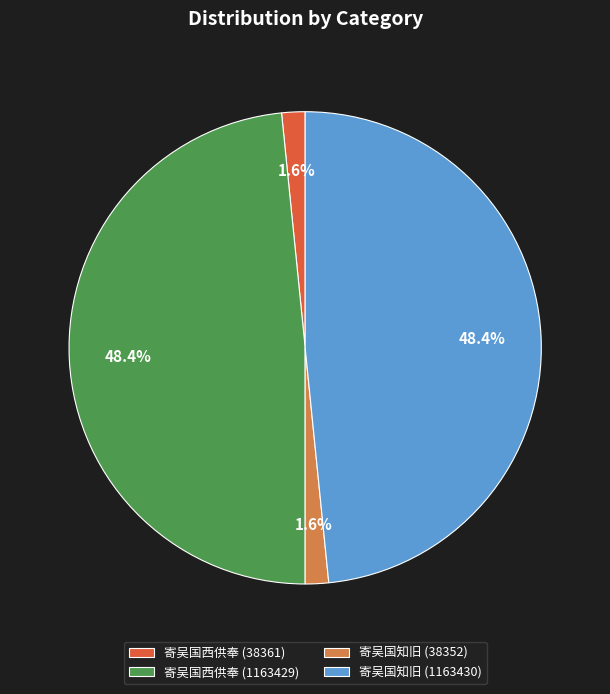

Approximately how many times larger is the value at 寄吴国知旧 (1163430) compared to 寄吴国知旧 (38352)?

30.3